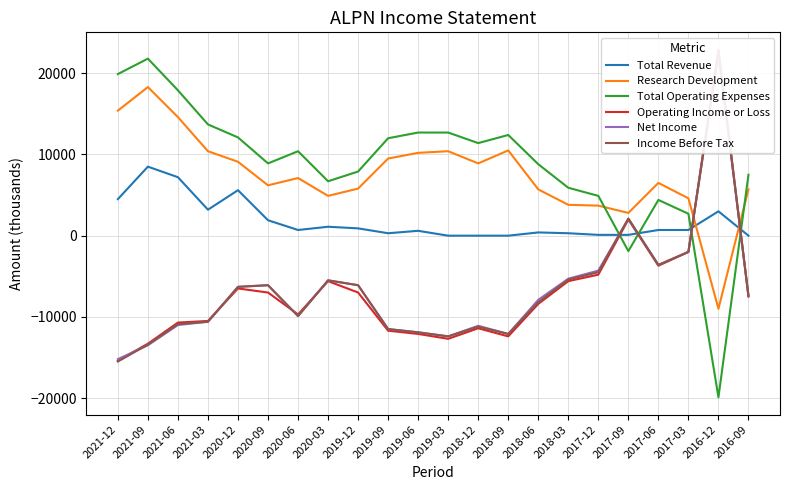

At which category does Operating Income or Loss reach its first local peak?

2020-12